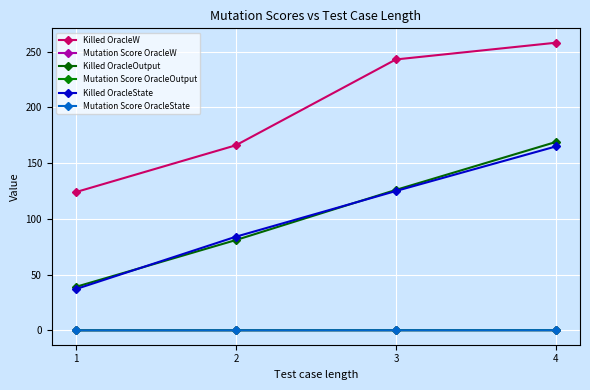

True or false: Mutation Score OracleState and Mutation Score OracleW intersect in this chart.

False